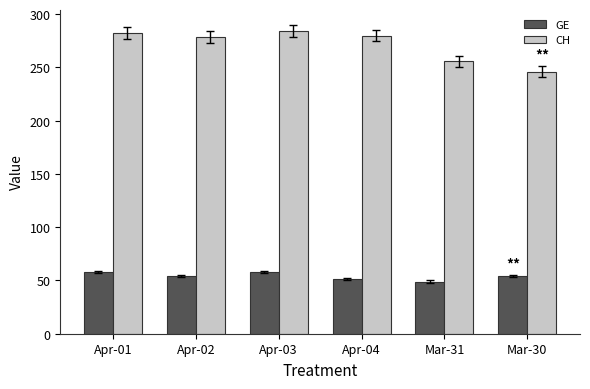

At which label does CH reach its minimum?

Mar-30